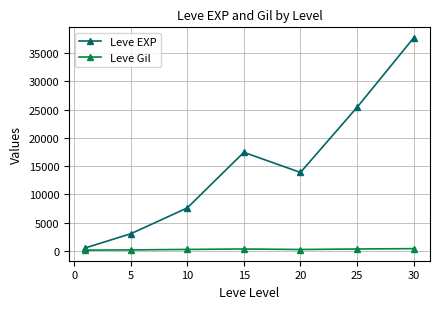

Count the number of categories in the chart.

7